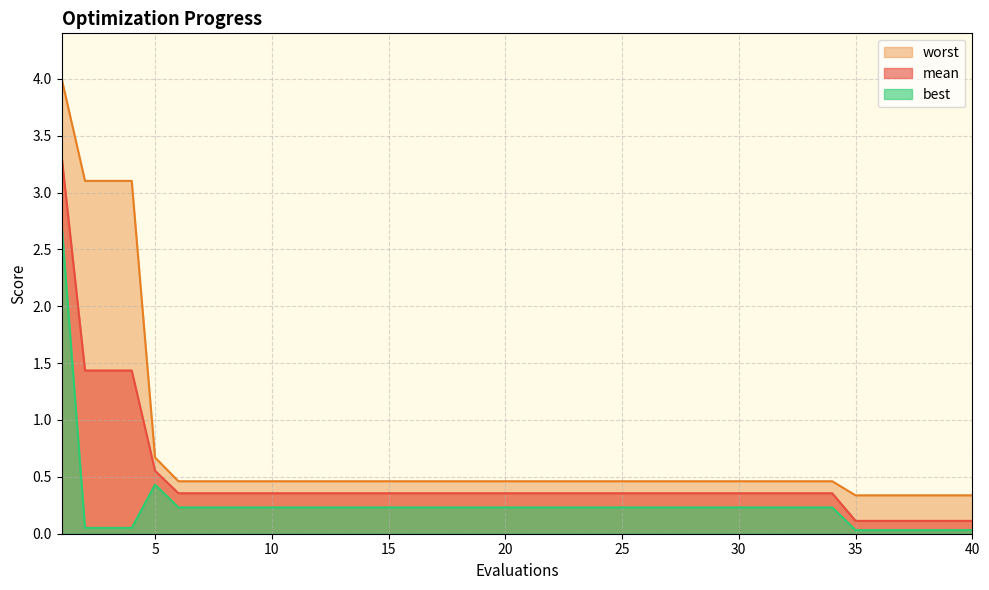

True or false: mean and worst intersect in this chart.

False